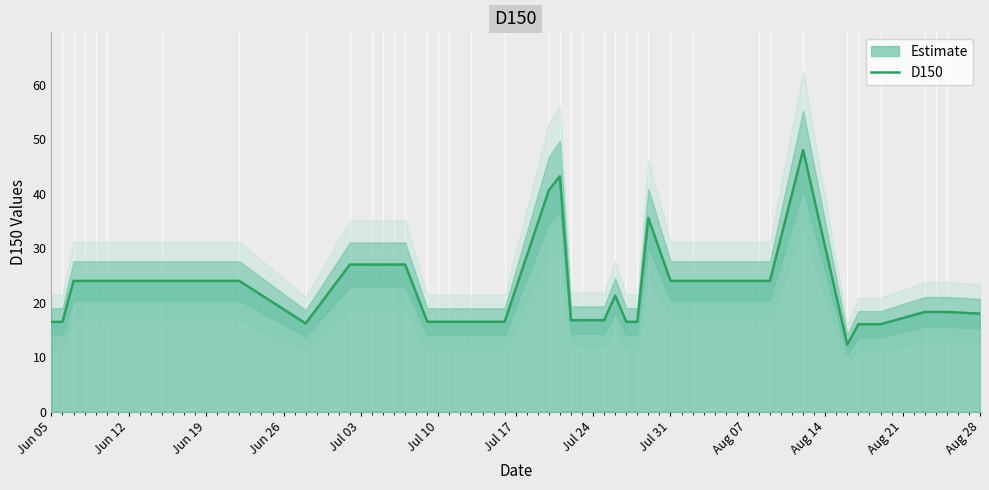

Reading right to left, list all the values displayed in this chart.

18.0	18.3	18.3	18.3	16.1	16.1	12.3	48.0	24.0	24.0	24.0	24.0	35.5	16.5	16.5	21.3	16.8	16.8	16.8	43.2	40.6	16.5	16.5	16.5	16.5	16.5	27.0	27.0	27.0	27.0	27.0	16.2	24.0	24.0	24.0	24.0	24.0	24.0	16.5	16.5